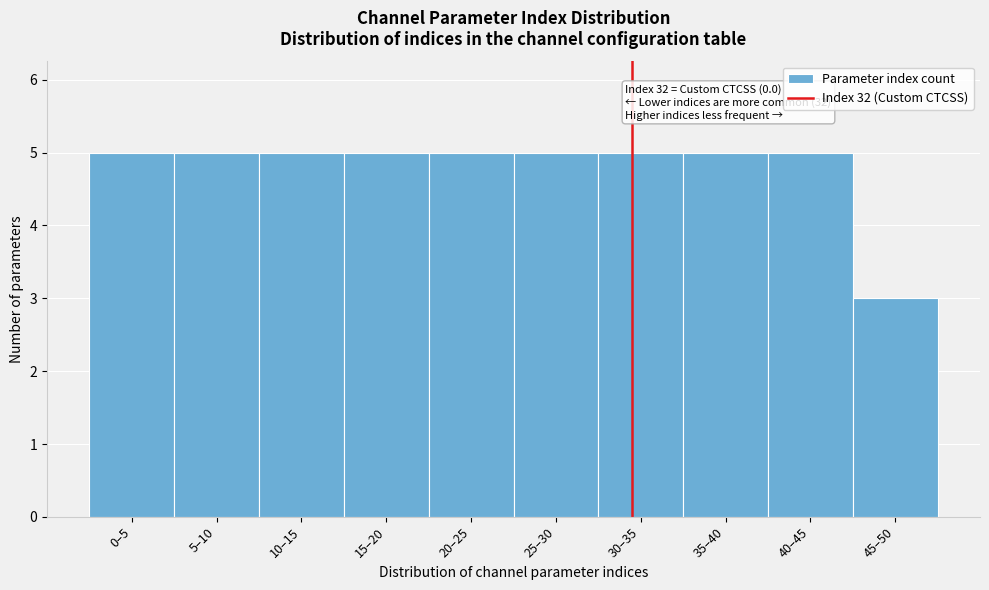

Reading right to left, what are all the values shown in this chart?

3	5	5	5	5	5	5	5	5	5